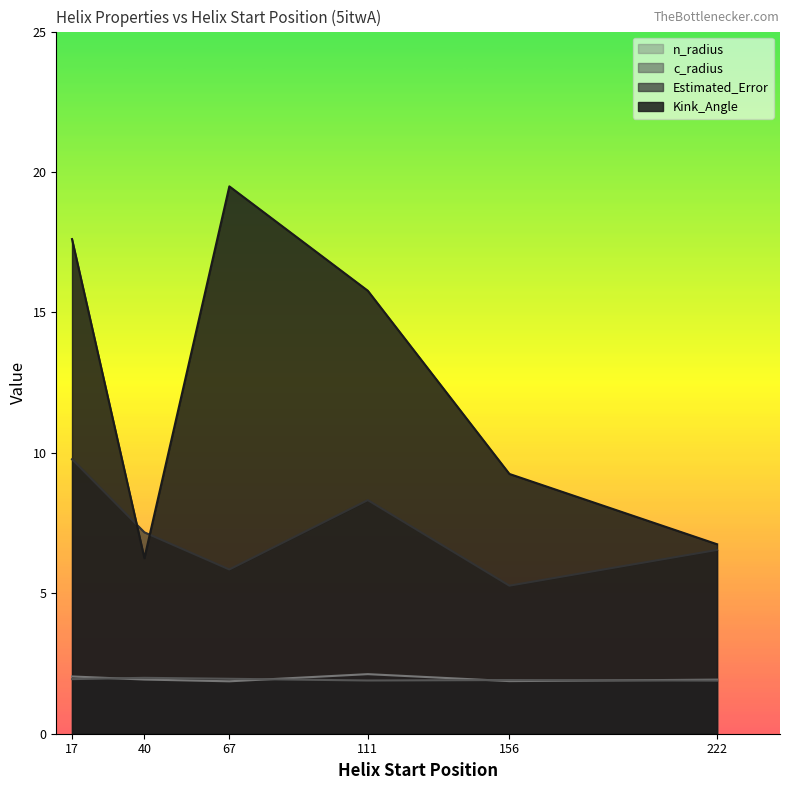

What is the difference between the Estimated_Error values at 222 and 156?

1.3